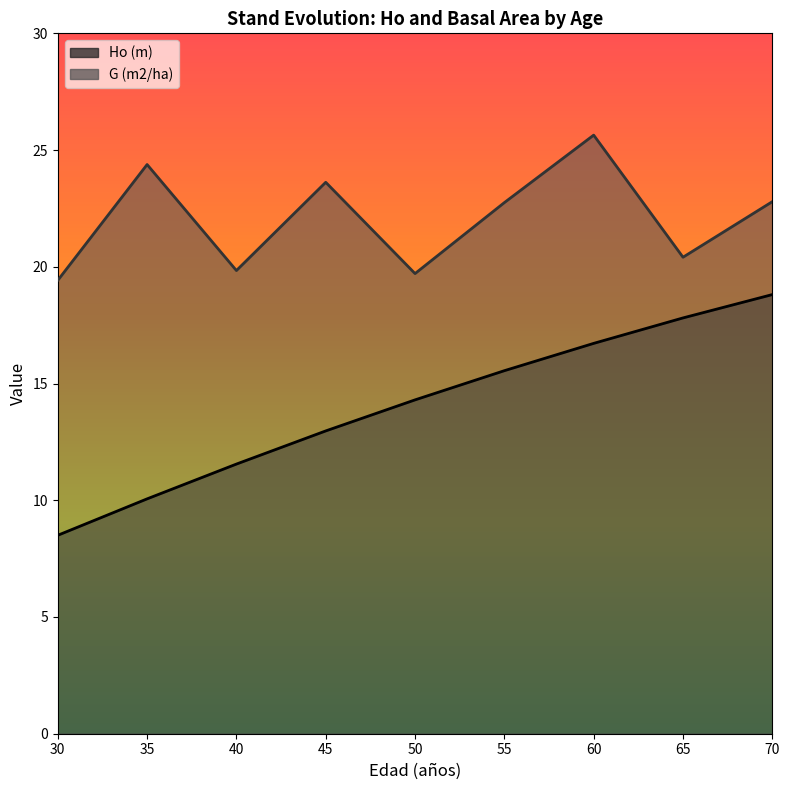

Reading right to left, what are all the values shown in this chart?

Ho (m): 70=18.8	65=17.8	60=16.7	55=15.6	50=14.3	45=13.0	40=11.6	35=10.1	30=8.5
G (m2/ha): 70=22.8	65=20.4	60=25.6	55=22.8	50=19.7	45=23.6	40=19.8	35=24.4	30=19.4